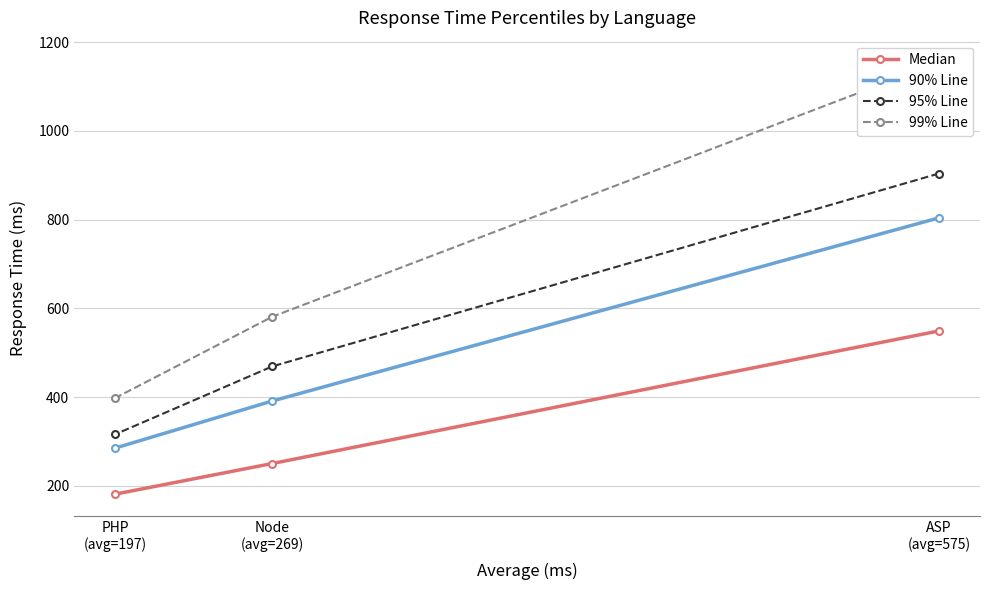

Count the 95% Line values in the range 316 to 904.

3